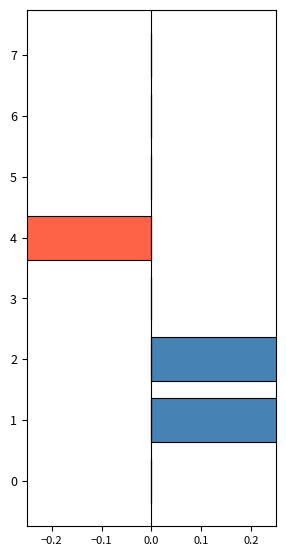

Reading left to right, transcribe all the data shown in this chart.

positive: 0	1	1	0	0	0	0	0
negative: 0	0	0	0	-1	0	0	0